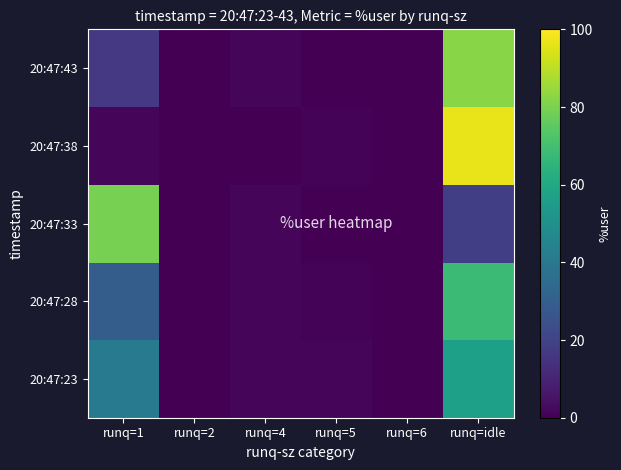

Reading left to right, list all the values displayed in this chart.

20:47:23: runq=1=40.8	runq=2=0.0	runq=4=1.4	runq=5=1.2	runq=6=0.0	runq=idle=56.6
20:47:28: runq=1=29.4	runq=2=0.0	runq=4=1.2	runq=5=1.1	runq=6=0.0	runq=idle=68.3
20:47:33: runq=1=79.5	runq=2=0.0	runq=4=1.8	runq=5=0.0	runq=6=0.0	runq=idle=18.7
20:47:38: runq=1=1.9	runq=2=0.0	runq=4=0.2	runq=5=1.1	runq=6=0.0	runq=idle=96.7
20:47:43: runq=1=16.4	runq=2=0.0	runq=4=1.3	runq=5=0.0	runq=6=0.0	runq=idle=82.3